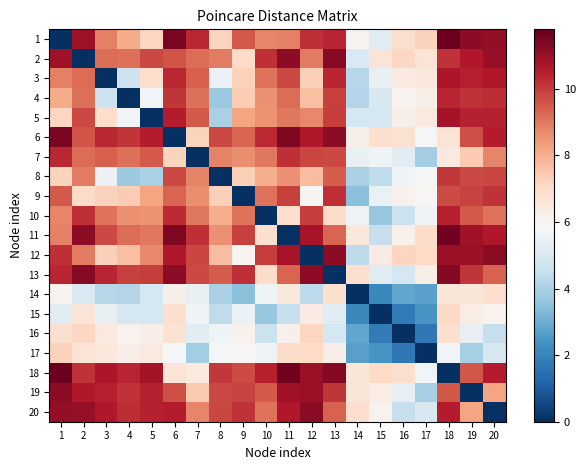

Reading left to right, transcribe all the data shown in this chart.

1: 1=0.0	2=10.9	3=8.9	4=8.1	5=7.2	6=11.4	7=10.3	8=7.2	9=9.5	10=8.8	11=8.9	12=10.2	13=10.4	14=6.1	15=5.2	16=6.8	17=7.2	18=11.7	19=11.2	20=11.1
2: 1=10.9	2=0.0	3=9.2	4=9.1	5=9.8	6=9.6	7=9.2	8=8.9	9=7.0	10=10.2	11=11.1	12=9.0	13=11.2	14=5.0	15=6.7	16=7.1	17=6.7	18=10.1	19=10.6	20=11.0
3: 1=8.9	2=9.2	3=0.0	4=4.7	5=6.9	6=10.3	7=9.4	8=5.5	9=7.3	10=9.1	11=9.8	12=7.3	13=10.4	14=4.2	15=5.4	16=6.5	17=6.5	18=10.6	19=10.5	20=10.6
4: 1=8.1	2=9.1	3=4.7	4=0.0	5=5.7	6=10.1	7=9.2	8=3.7	9=7.4	10=8.6	11=9.2	12=7.7	13=9.9	14=4.2	15=4.9	16=6.1	17=6.2	18=10.4	19=10.1	20=10.2
5: 1=7.2	2=9.8	3=6.9	4=5.7	5=0.0	6=10.5	7=9.5	8=4.0	9=8.2	10=8.5	11=9.0	12=8.7	13=10.0	14=4.9	15=4.9	16=6.2	17=6.5	18=10.8	19=10.4	20=10.4
6: 1=11.4	2=9.6	3=10.3	4=10.1	5=10.5	6=0.0	7=7.2	8=9.8	9=9.3	10=10.3	11=11.4	12=10.6	13=11.2	14=6.3	15=6.9	16=6.8	17=5.8	18=6.7	19=9.7	20=10.5
7: 1=10.3	2=9.2	3=9.4	4=9.2	5=9.5	6=7.2	7=0.0	8=8.8	9=8.6	10=9.0	11=10.2	12=9.8	13=9.8	14=5.5	15=5.7	16=5.3	17=3.9	18=6.5	19=7.4	20=8.8
8: 1=7.2	2=8.9	3=5.5	4=3.7	5=4.0	6=9.8	7=8.8	8=0.0	9=7.3	10=8.1	11=8.6	12=7.7	13=9.4	14=4.0	15=4.4	16=5.7	17=5.8	18=10.1	19=9.8	20=9.8
9: 1=9.5	2=7.0	3=7.3	4=7.4	5=8.2	6=9.3	7=8.6	8=7.3	9=0.0	10=9.1	11=9.9	12=6.1	13=10.2	14=3.4	15=5.5	16=6.2	17=5.9	18=9.7	19=9.9	20=10.2
10: 1=8.8	2=10.2	3=9.1	4=8.6	5=8.5	6=10.3	7=9.0	8=8.1	9=9.1	10=0.0	11=6.9	12=10.0	13=7.0	14=5.7	15=3.7	16=4.6	17=5.7	18=10.5	19=9.5	20=9.1
11: 1=8.9	2=11.1	3=9.8	4=9.2	5=9.0	6=11.4	7=10.2	8=8.6	9=9.9	10=6.9	11=0.0	12=10.8	13=9.3	14=6.5	15=4.5	16=6.2	17=7.0	18=11.6	19=10.8	20=10.6
12: 1=10.2	2=9.0	3=7.3	4=7.7	5=8.7	6=10.6	7=9.8	8=7.7	9=6.1	10=10.0	11=10.8	12=0.0	13=11.2	14=4.4	15=6.4	16=7.2	17=7.1	18=11.0	19=11.0	20=11.2
13: 1=10.4	2=11.2	3=10.4	4=9.9	5=10.0	6=11.2	7=9.8	8=9.4	9=10.2	10=7.0	11=9.3	12=11.2	13=0.0	14=6.8	15=5.2	16=4.9	17=6.3	18=11.3	19=10.1	20=9.4
14: 1=6.1	2=5.0	3=4.2	4=4.2	5=4.9	6=6.3	7=5.5	8=4.0	9=3.4	10=5.7	11=6.5	12=4.4	13=6.8	14=0.0	15=2.1	16=2.8	17=2.7	18=6.6	19=6.6	20=6.9
15: 1=5.2	2=6.7	3=5.4	4=4.9	5=4.9	6=6.9	7=5.7	8=4.4	9=5.5	10=3.7	11=4.5	12=6.4	13=5.2	14=2.1	15=0.0	16=1.8	17=2.4	18=7.1	19=6.3	20=6.1
16: 1=6.8	2=7.1	3=6.5	4=6.1	5=6.2	6=6.8	7=5.3	8=5.7	9=6.2	10=4.6	11=6.2	12=7.2	13=4.9	14=2.8	15=1.8	16=0.0	17=1.7	18=6.9	19=5.4	20=4.5
17: 1=7.2	2=6.7	3=6.5	4=6.2	5=6.5	6=5.8	7=3.9	8=5.8	9=5.9	10=5.7	11=7.0	12=7.1	13=6.3	14=2.7	15=2.4	16=1.7	17=0.0	18=5.8	19=3.9	20=4.9
18: 1=11.7	2=10.1	3=10.6	4=10.4	5=10.8	6=6.7	7=6.5	8=10.1	9=9.7	10=10.5	11=11.6	12=11.0	13=11.3	14=6.6	15=7.1	16=6.9	17=5.8	18=0.0	19=9.5	20=10.5
19: 1=11.2	2=10.6	3=10.5	4=10.1	5=10.4	6=9.7	7=7.4	8=9.8	9=9.9	10=9.5	11=10.8	12=11.0	13=10.1	14=6.6	15=6.3	16=5.4	17=3.9	18=9.5	19=0.0	20=8.2
20: 1=11.1	2=11.0	3=10.6	4=10.2	5=10.4	6=10.5	7=8.8	8=9.8	9=10.2	10=9.1	11=10.6	12=11.2	13=9.4	14=6.9	15=6.1	16=4.5	17=4.9	18=10.5	19=8.2	20=0.0